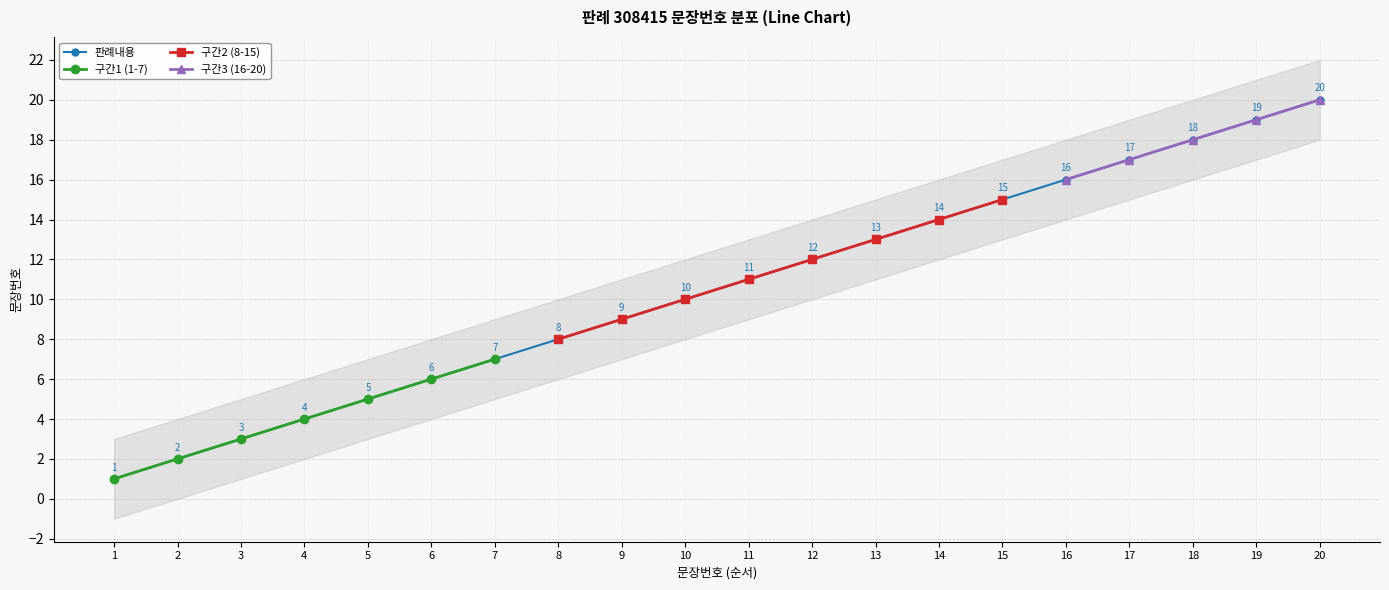

True or false: 구간2 (8-15) and 구간1 (1-7) cross at least once.

False